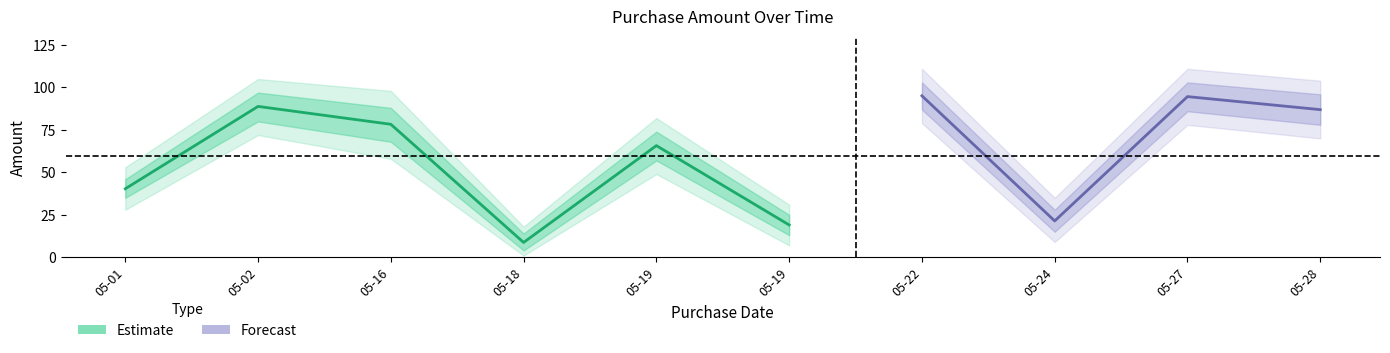

What is the difference between the maximum and minimum values?

86.4